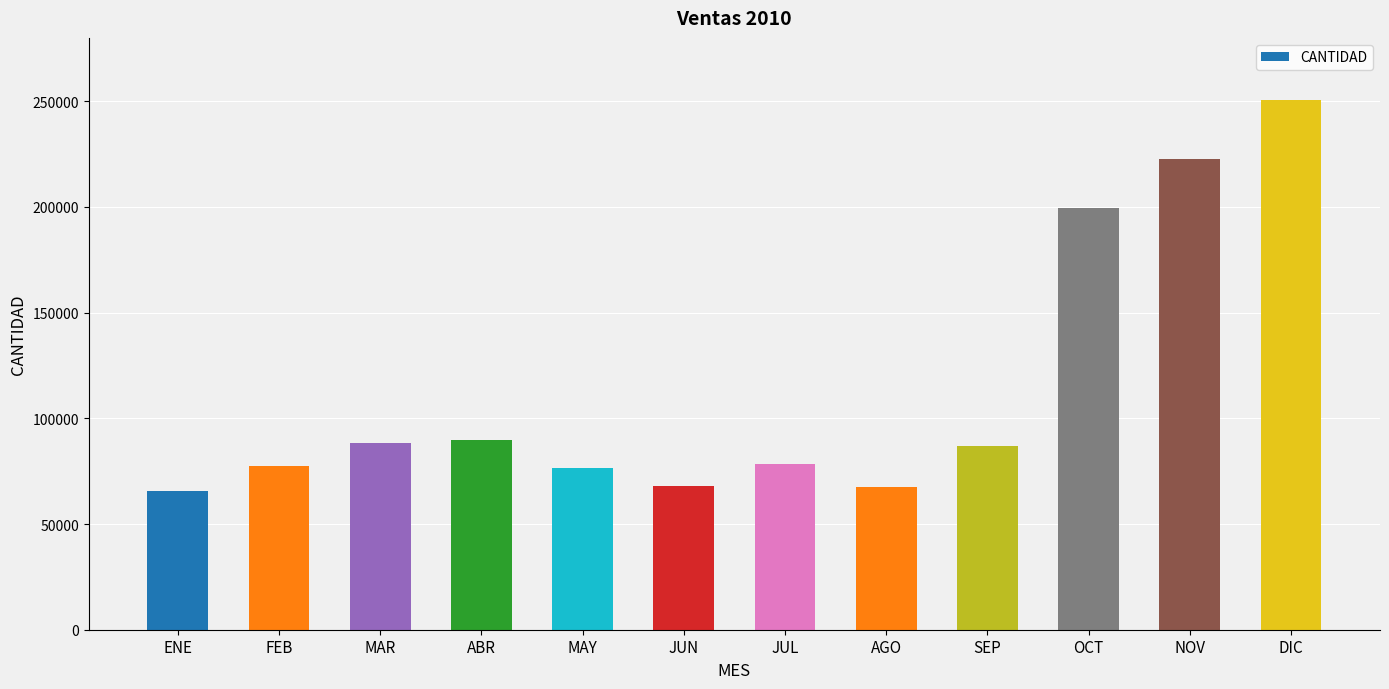

Read the value at DIC, to the nearest 50.

250500